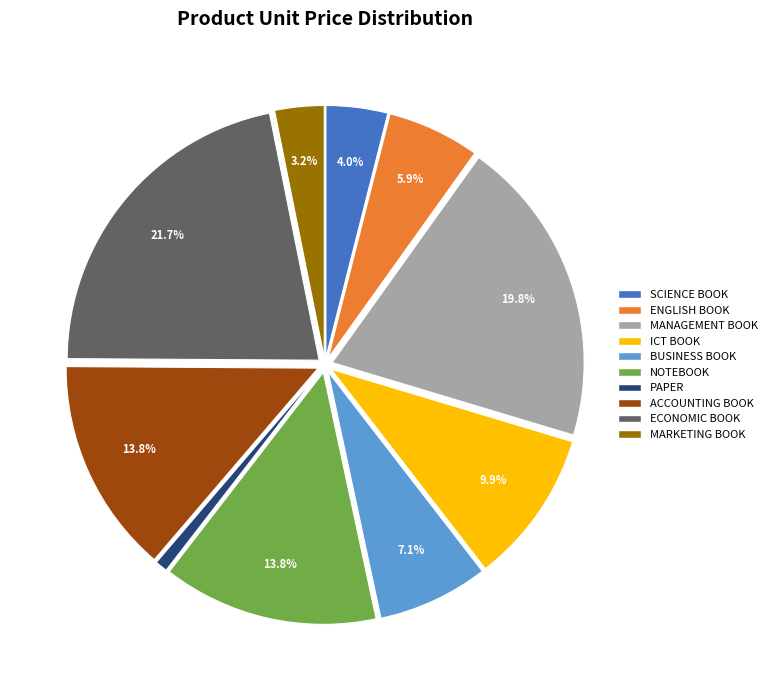

To the nearest percent, what is the combined percentage of BUSINESS BOOK and SCIENCE BOOK?

11%